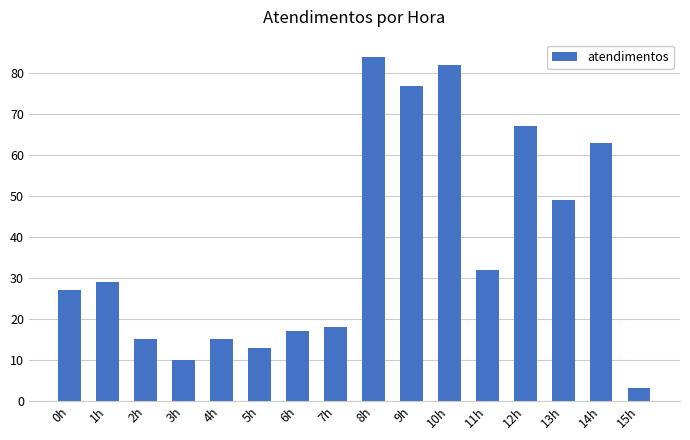

What is the difference between the maximum and minimum values?

81